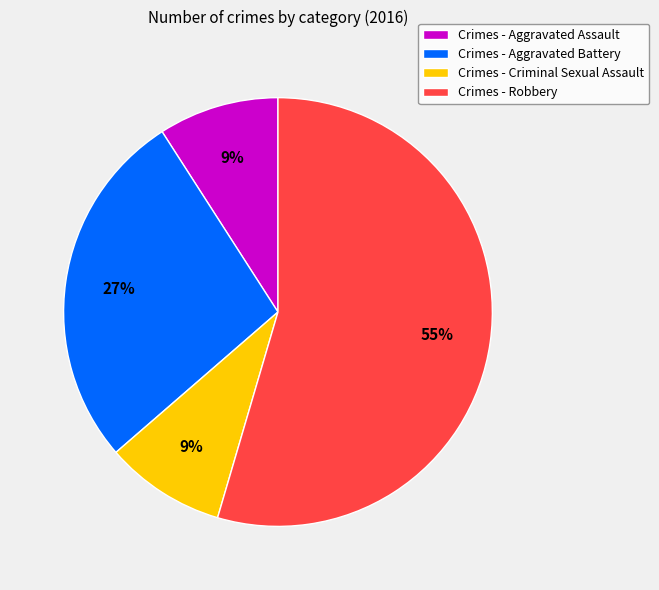

Which slice represents more than half of the pie?

Crimes - Robbery